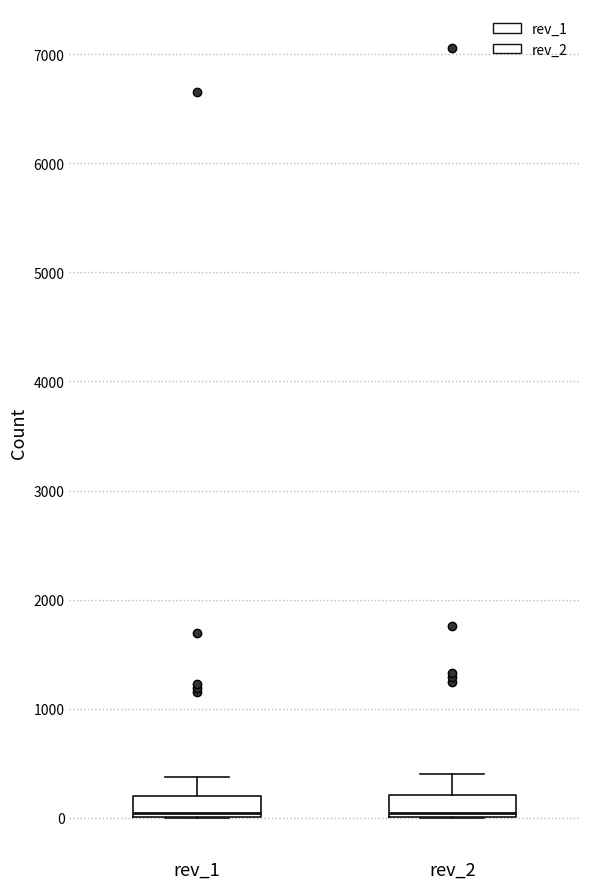

Reading left to right, read every box against the y-axis: the position of its median line, the range the box covers, and the ends of its whiskers. The values are not printed on the chart, so give them approximately, as read against the axis.

rev_1: median 0 (just above the box's lower edge), box 0 to 200, whiskers 0 to 400
rev_2: median 0 (just above the box's lower edge), box 0 to 200, whiskers 0 to 400